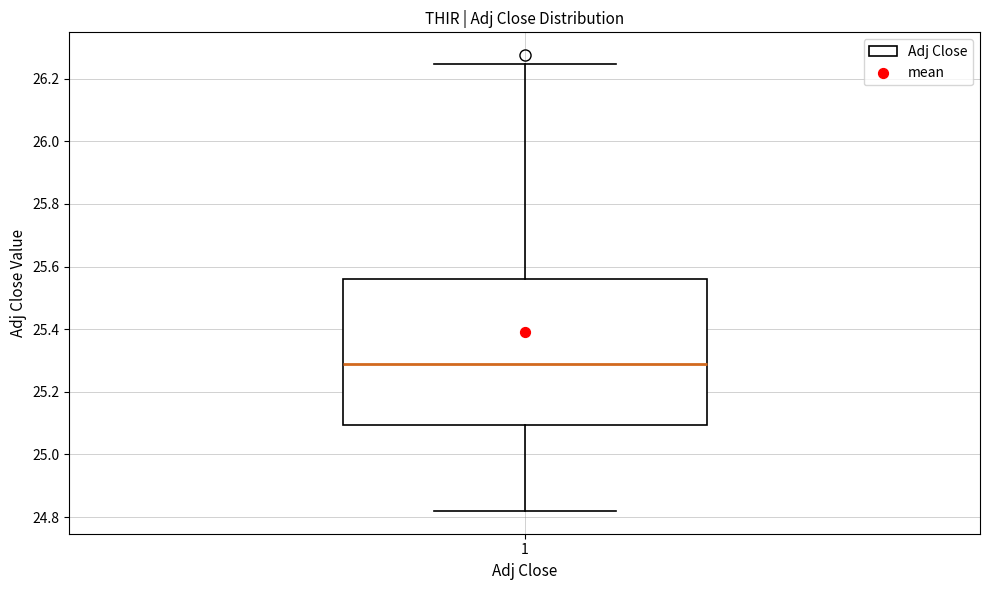

Read this box plot against the y-axis: the position of the median line, the range covered by the box, and the ends of both whiskers. The values are not printed on the chart, so give them approximately, as read against the axis.

median 25.28, box 25.10 to 25.56, whiskers 24.82 to 26.24